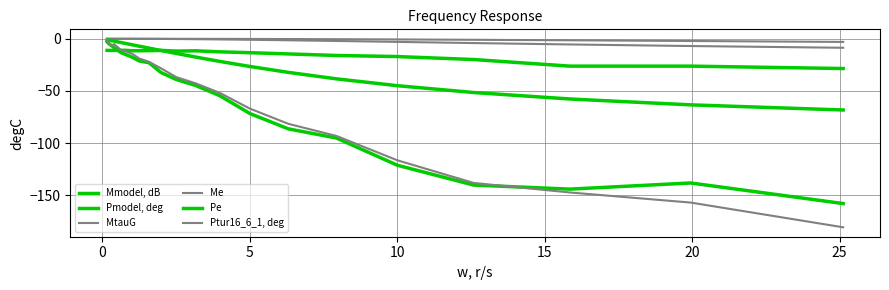

Does the chart display data point markers on the line(s)?

No